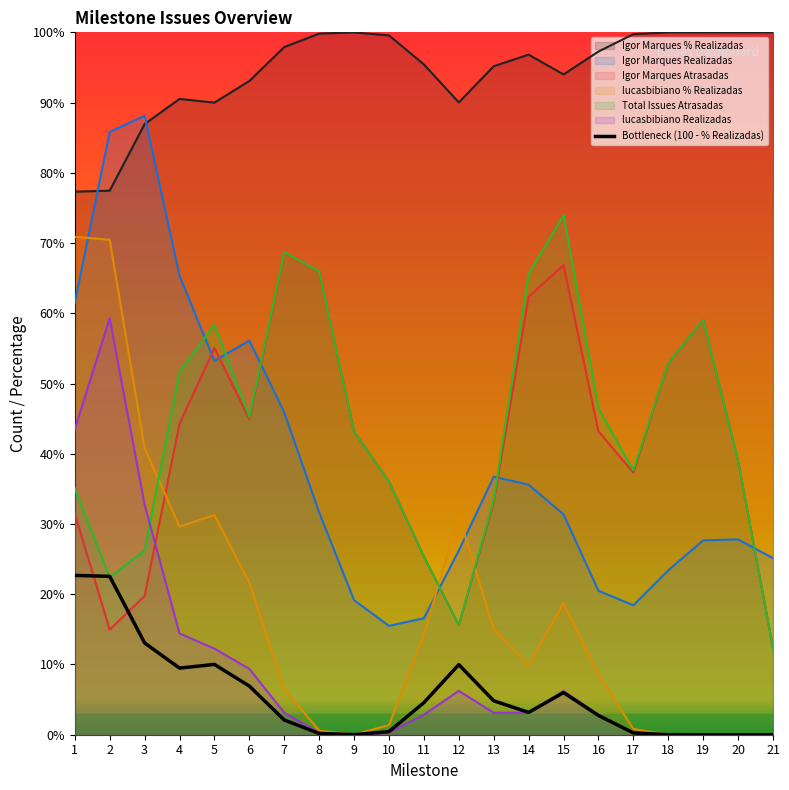

Which series changed the most between 3 and 19?

Igor Marques Realizadas